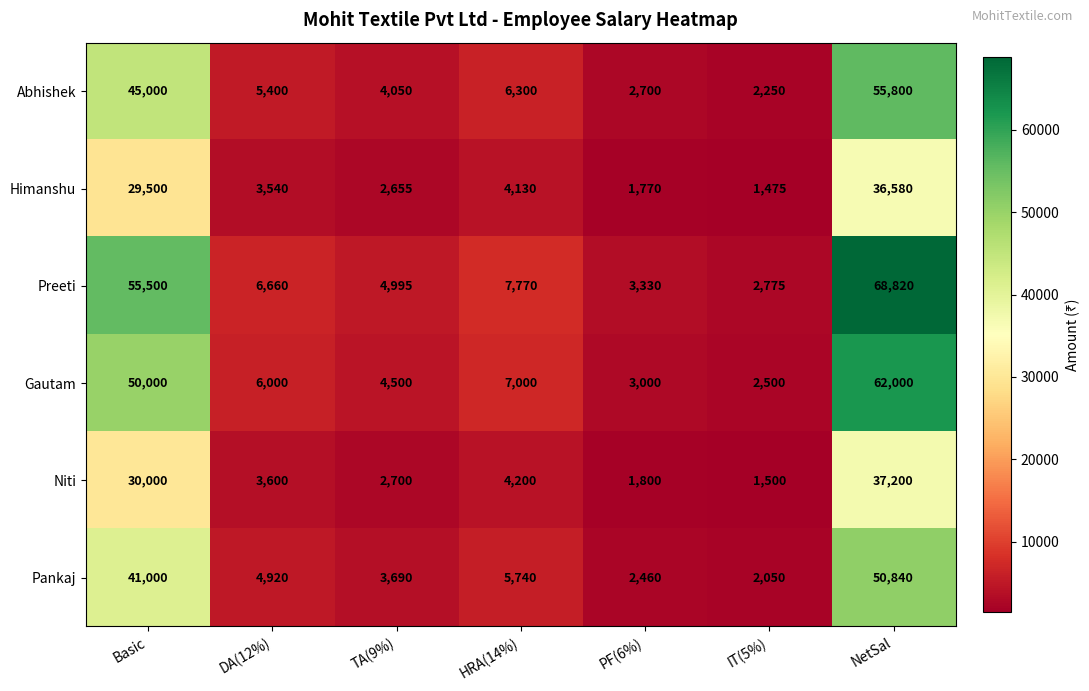

At which label is Pankaj closest to 26445?

Basic